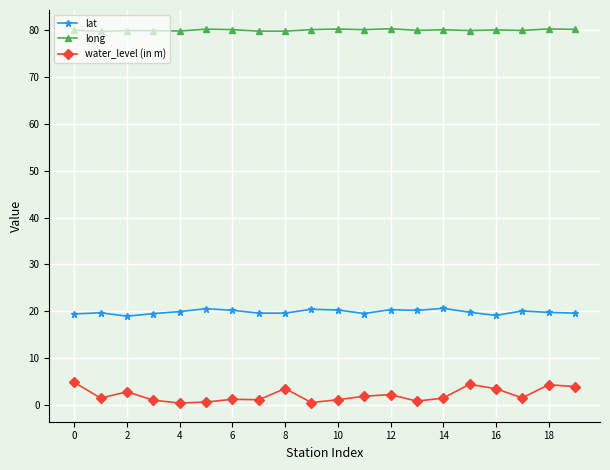

What is the highest value of the water_level (in m) series?

4.8